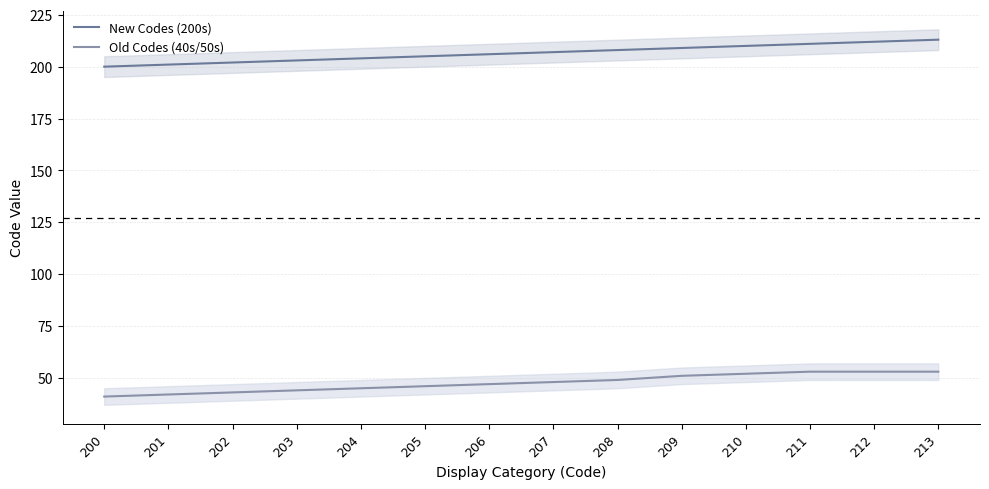

Reading right to left, transcribe all the data shown in this chart.

New Codes (200s): 213	212	211	210	209	208	207	206	205	204	203	202	201	200
Old Codes (40s/50s): 53	53	53	52	51	49	48	47	46	45	44	43	42	41